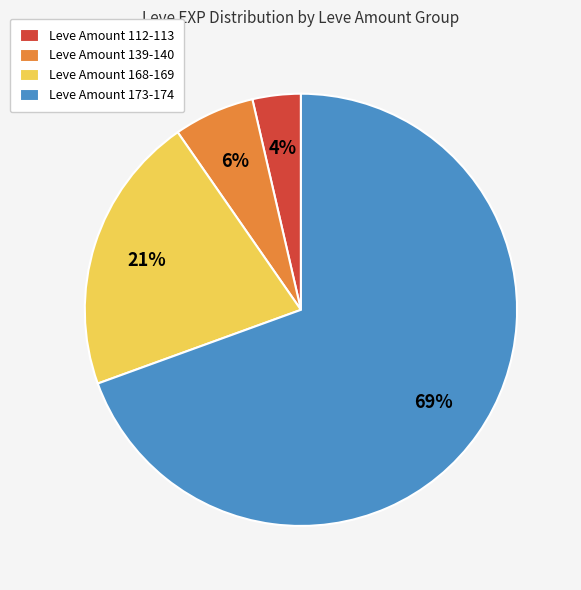

To the nearest percent, what is the difference between the Leve Amount 168-169 and Leve Amount 112-113 slice percentages?

17%